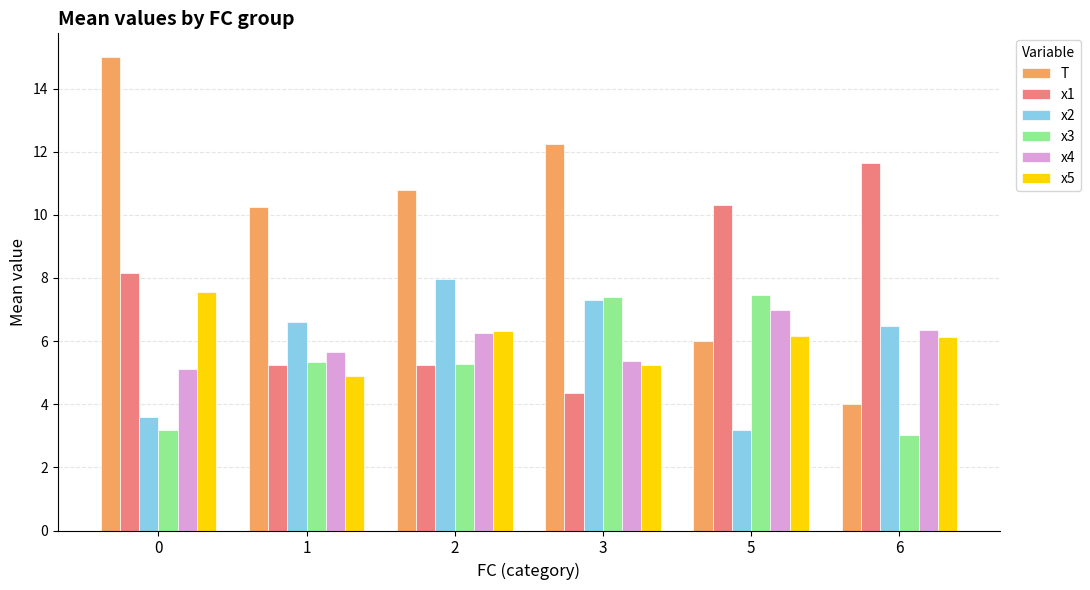

What is the sum of all x4 values?

35.8